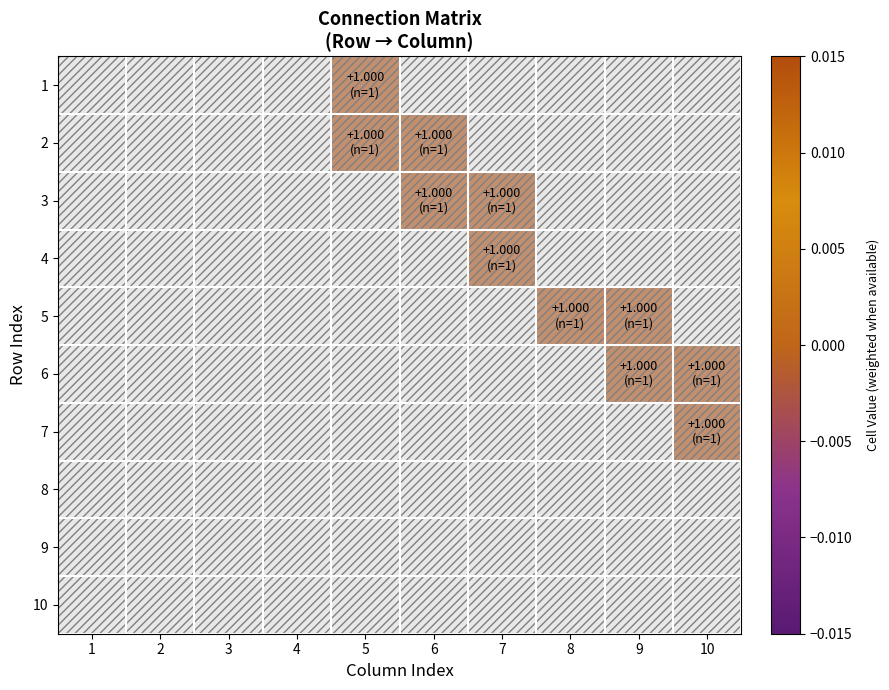

Reading left to right, what are all the values shown in this chart?

1: 1=0	2=0	3=0	4=0	5=1	6=0	7=0	8=0	9=0	10=0
2: 1=0	2=0	3=0	4=0	5=1	6=1	7=0	8=0	9=0	10=0
3: 1=0	2=0	3=0	4=0	5=0	6=1	7=1	8=0	9=0	10=0
4: 1=0	2=0	3=0	4=0	5=0	6=0	7=1	8=0	9=0	10=0
5: 1=0	2=0	3=0	4=0	5=0	6=0	7=0	8=1	9=1	10=0
6: 1=0	2=0	3=0	4=0	5=0	6=0	7=0	8=0	9=1	10=1
7: 1=0	2=0	3=0	4=0	5=0	6=0	7=0	8=0	9=0	10=1
8: 1=0	2=0	3=0	4=0	5=0	6=0	7=0	8=0	9=0	10=0
9: 1=0	2=0	3=0	4=0	5=0	6=0	7=0	8=0	9=0	10=0
10: 1=0	2=0	3=0	4=0	5=0	6=0	7=0	8=0	9=0	10=0